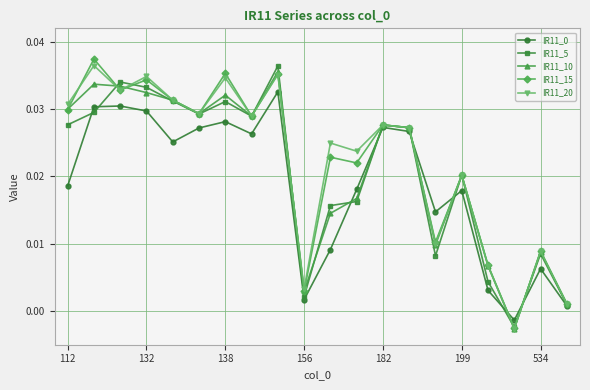

At how many categories does at least one series exceed 0?

19